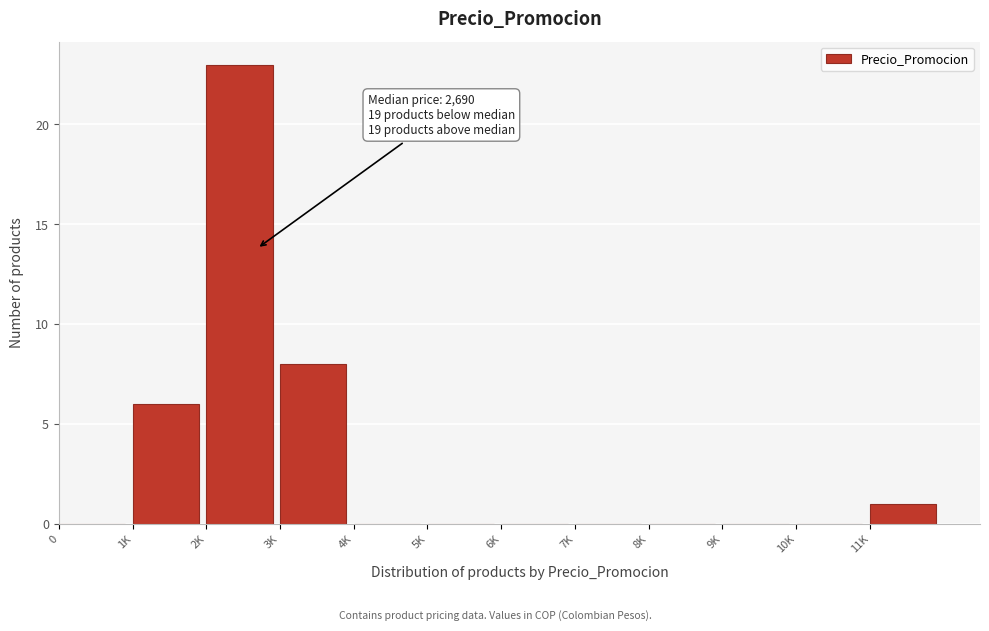

Reading left to right, list all the values displayed in this chart.

0=0	1K=6	2K=23	3K=8	4K=0	5K=0	6K=0	7K=0	8K=0	9K=0	10K=0	11K=1